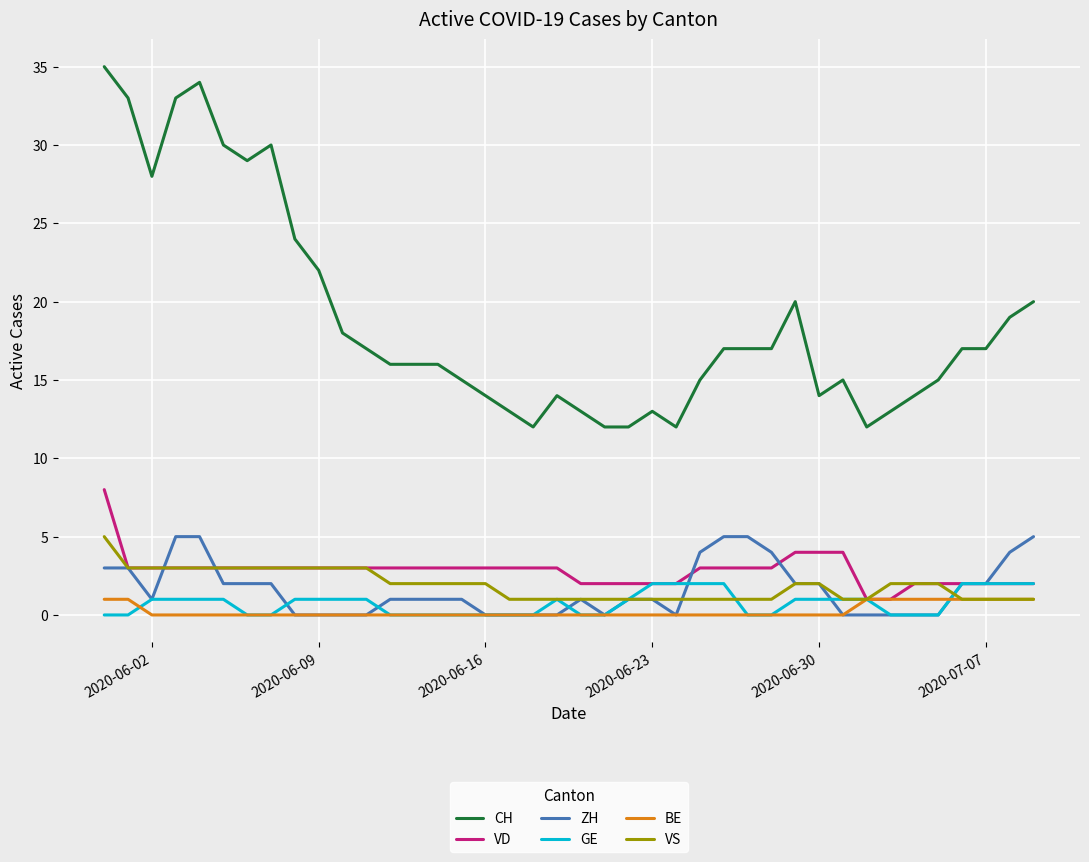

True or false: CH and VS cross at least once.

False